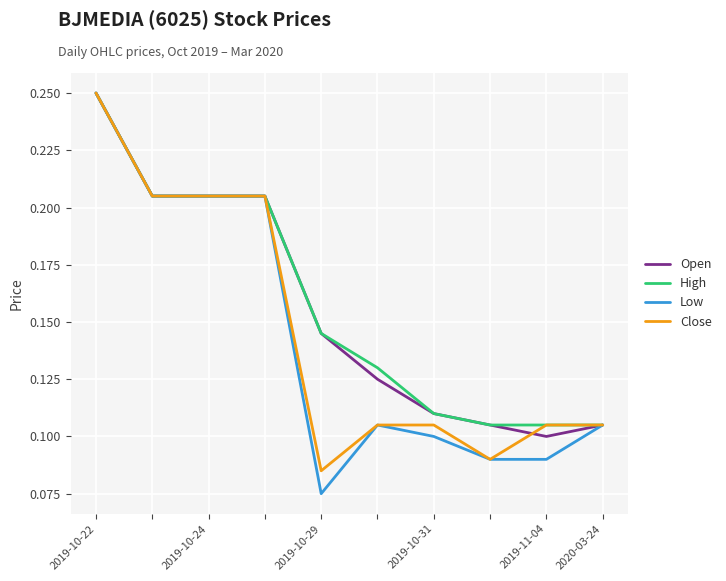

Which series has the widest spread of values?

Low